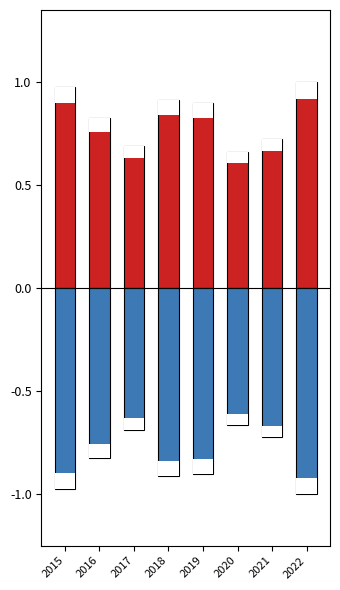

Reading left to right, list all the values displayed in this chart.

Positive: 2015=1.0	2016=0.8	2017=0.7	2018=0.9	2019=0.9	2020=0.7	2021=0.7	2022=1.0
Negative: 2015=-1.0	2016=-0.8	2017=-0.7	2018=-0.9	2019=-0.9	2020=-0.7	2021=-0.7	2022=-1.0